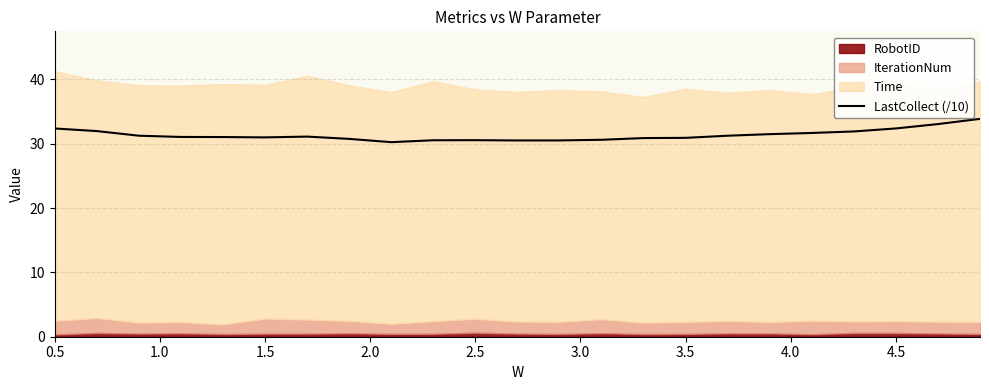

Reading right to left, what are all the values shown in this chart?

33.9	33.1	32.4	31.9	31.7	31.5	31.3	30.9	30.9	30.6	30.5	30.5	30.6	30.5	30.2	30.8	31.1	31.0	31.0	31.1	31.3	32.0	32.4